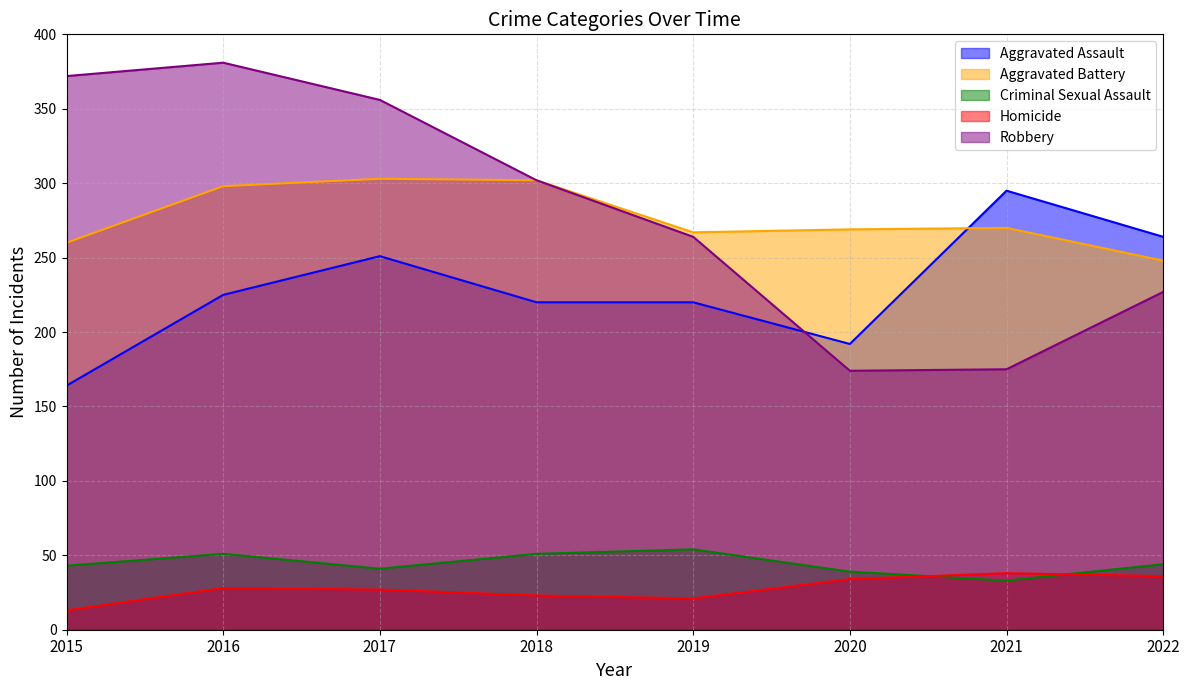

What is the greatest value displayed?

381